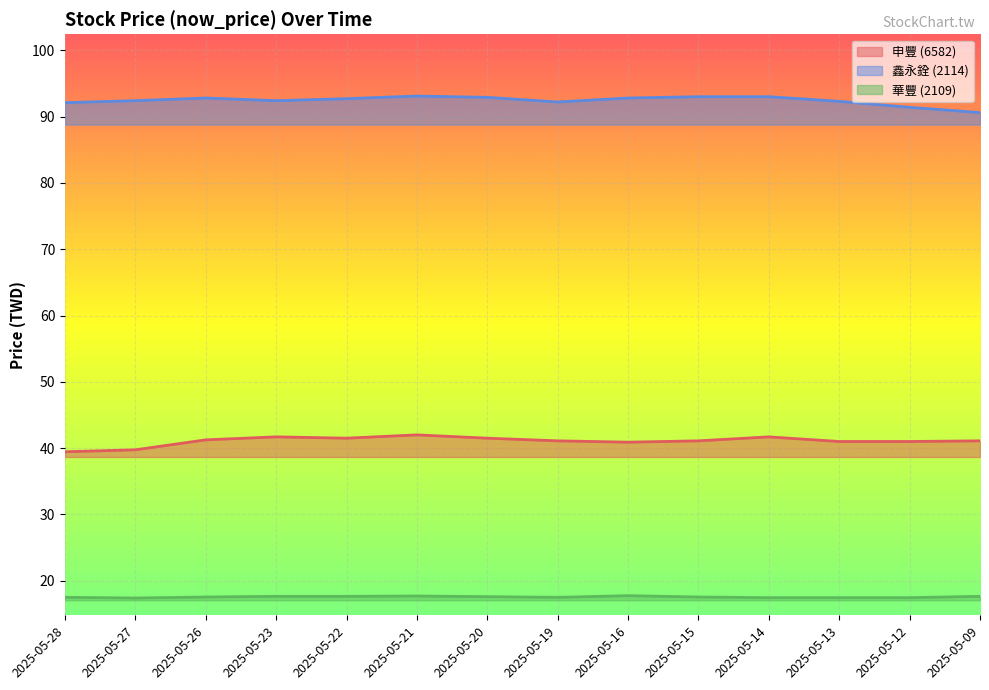

In 鑫永銓 (2114), how many points are higher than both neighbors (excluding endpoints)?

2